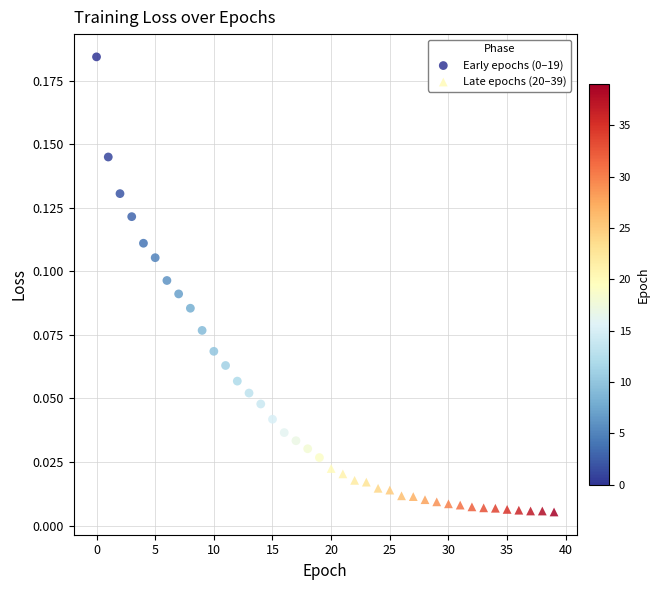

Which series reaches the minimum Y coordinate?

Late epochs (20–39)